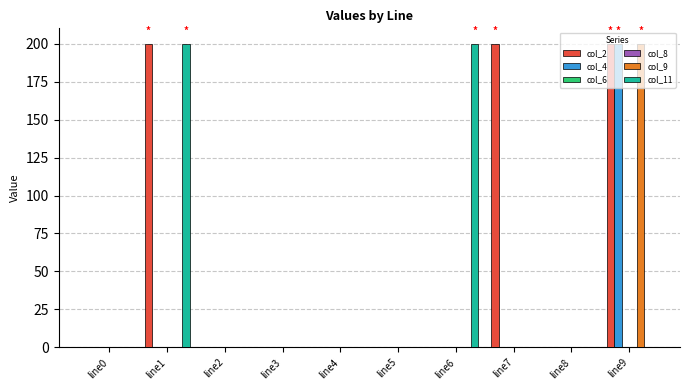

Which series changed the most between line2 and line8?

col_2